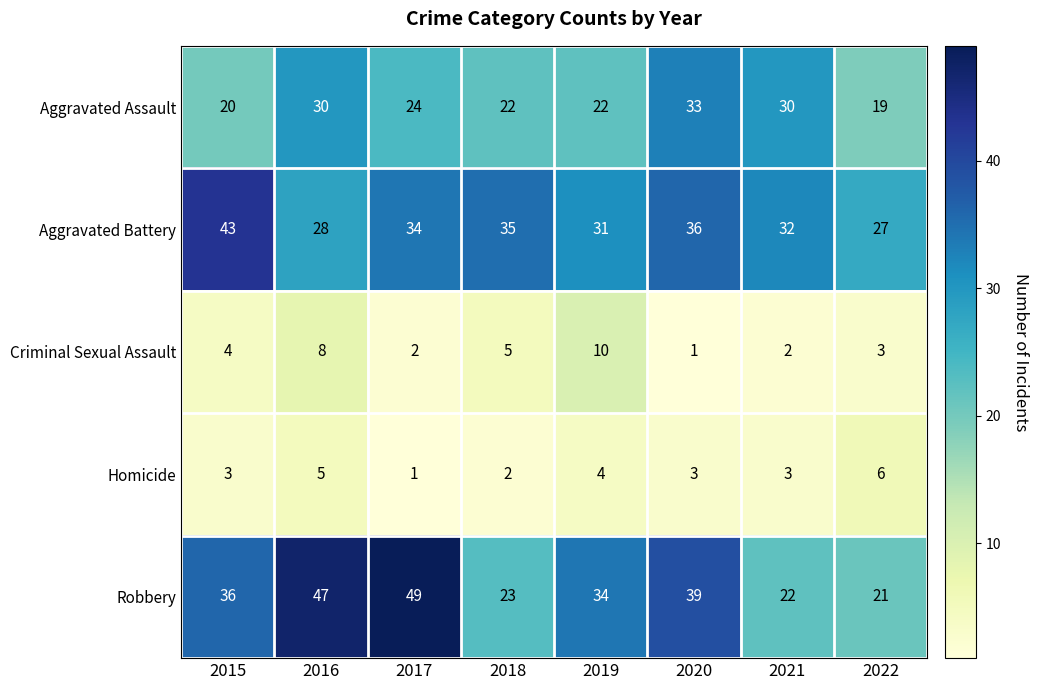

The Homicide series shows 5 at 2016. True or false?

True